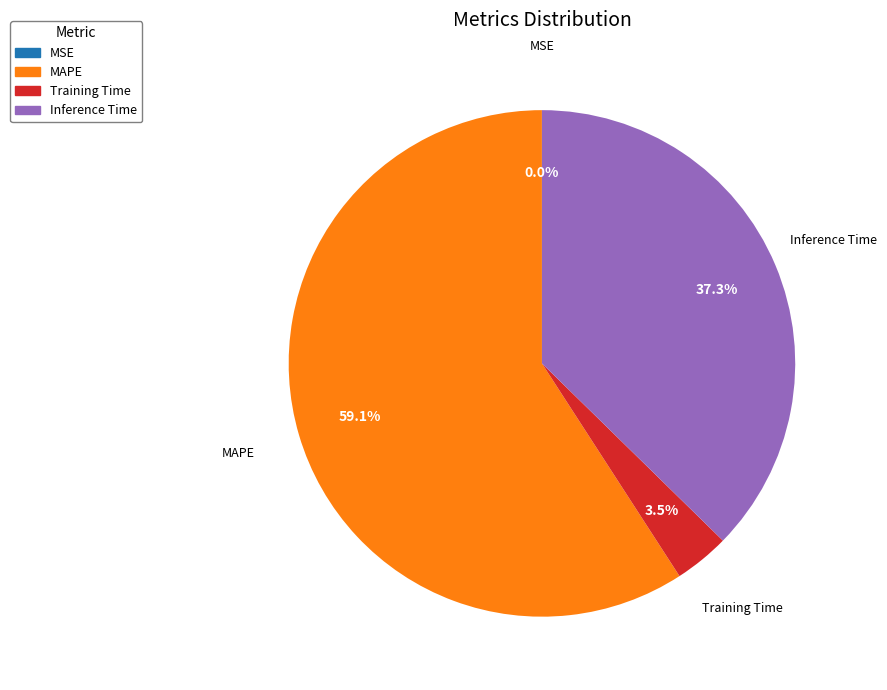

How much of the chart is everything except Training Time?

96.5%